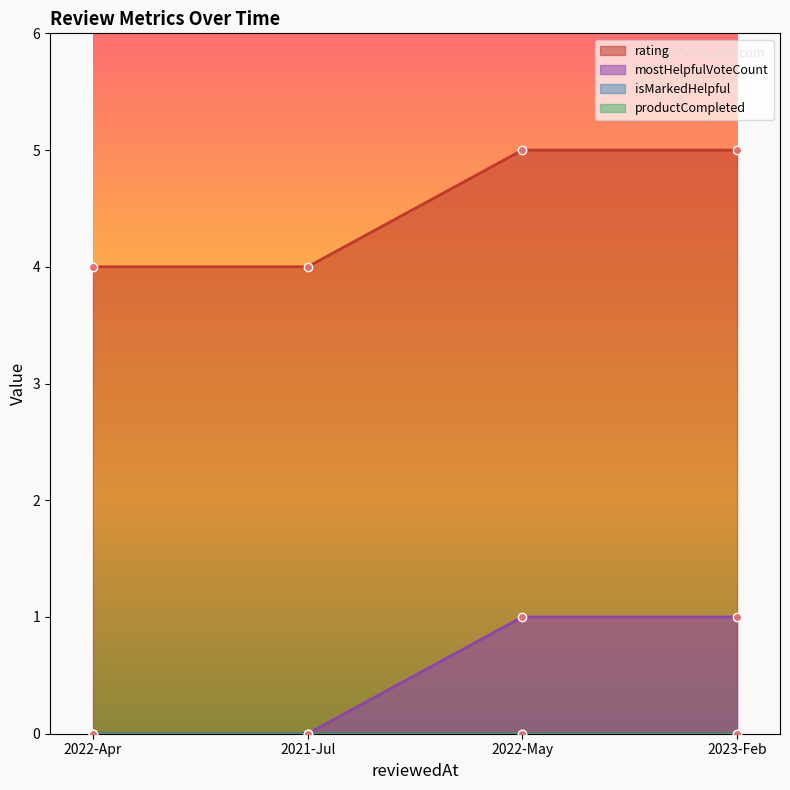

Reading right to left, transcribe all the data shown in this chart.

rating: 5	5	4	4
mostHelpfulVoteCount: 1	1	0	0